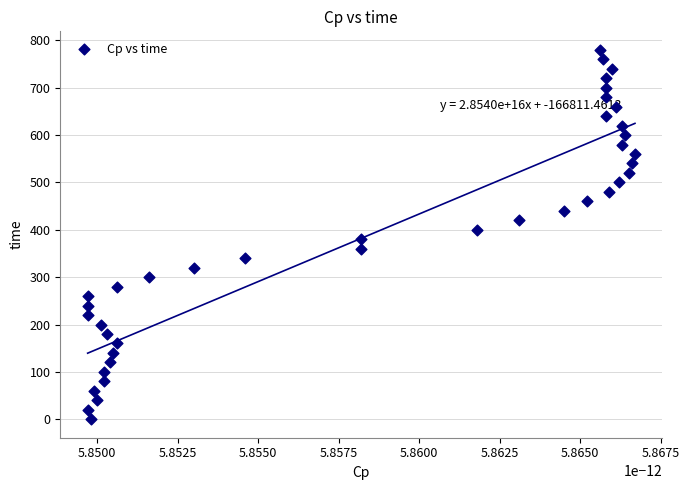

What is the range of Y values (max minus min)?

780